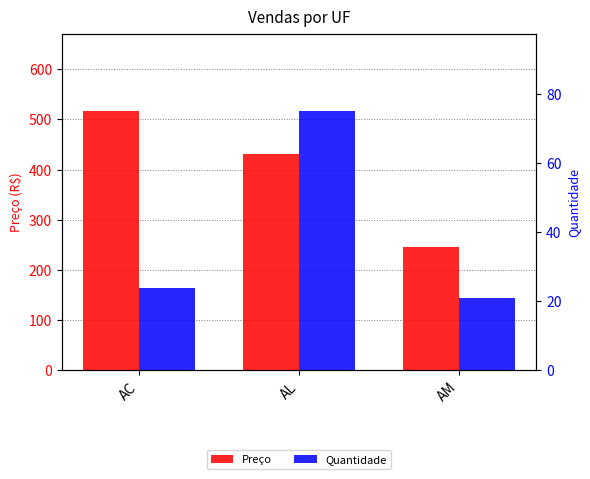

What is the value of the Quantidade bar at the 3rd from the left?

21